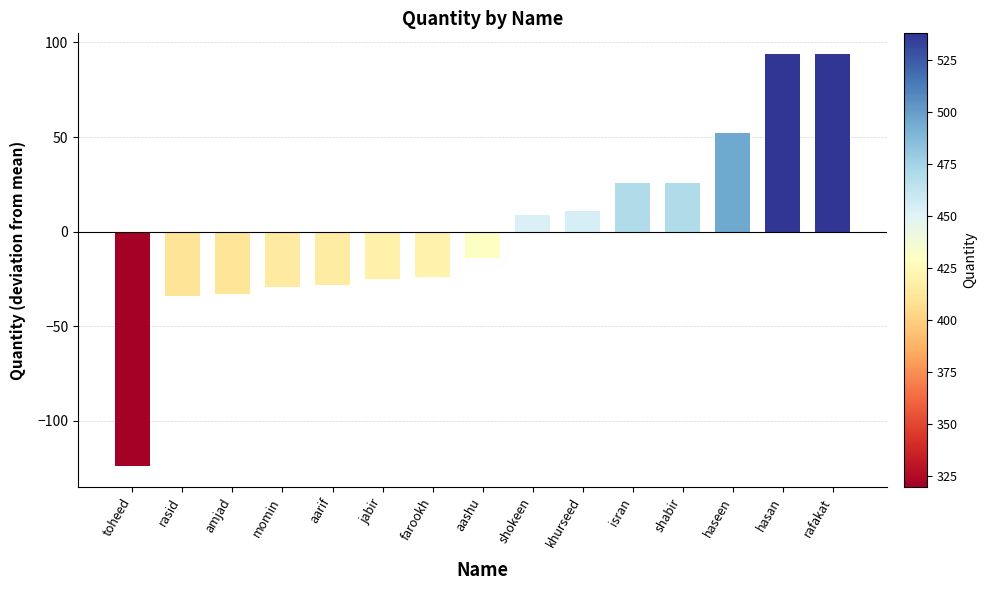

What is the smallest value displayed?

-124.1